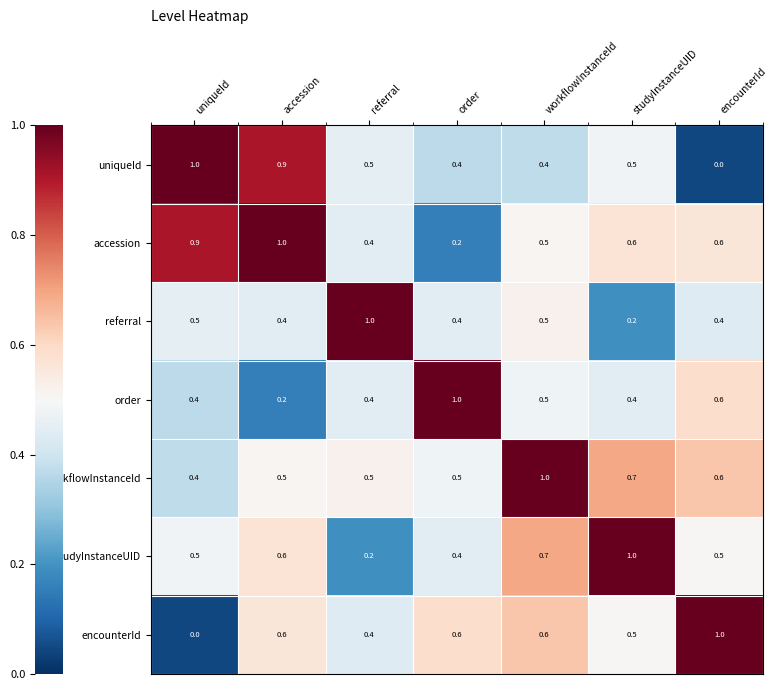

Is it true that encounterId equals 0.6 at accession?

True